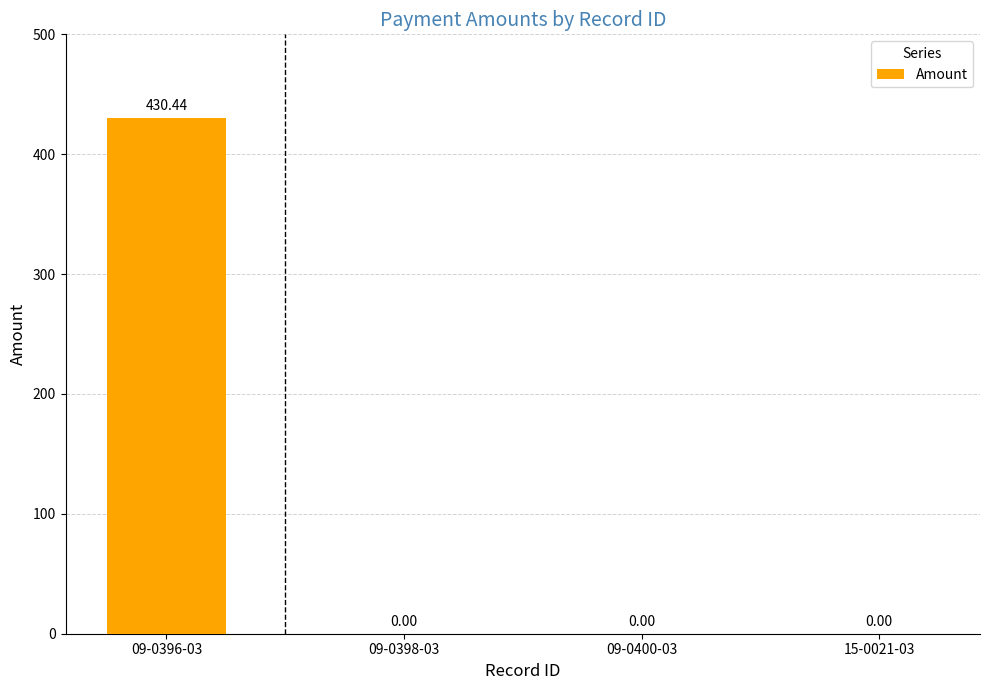

Reading left to right, what are all the values shown in this chart?

430.4	0.0	0.0	0.0